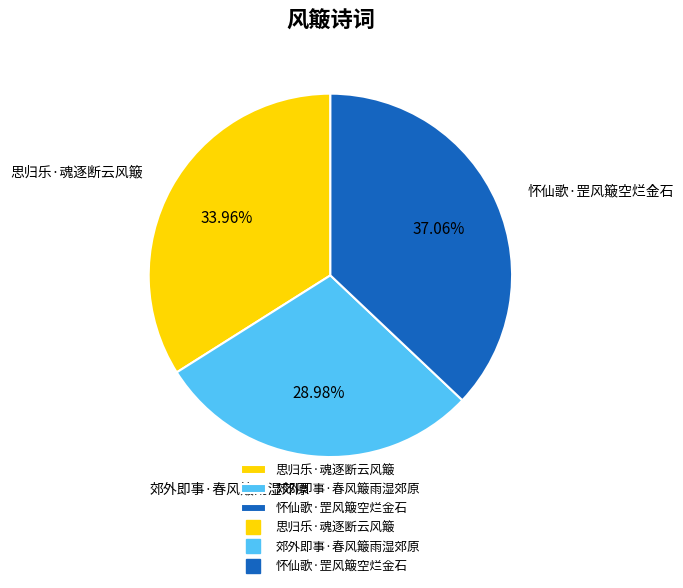

True or false: 郊外即事·春风簸雨湿郊原 accounts for 29% of the total.

True